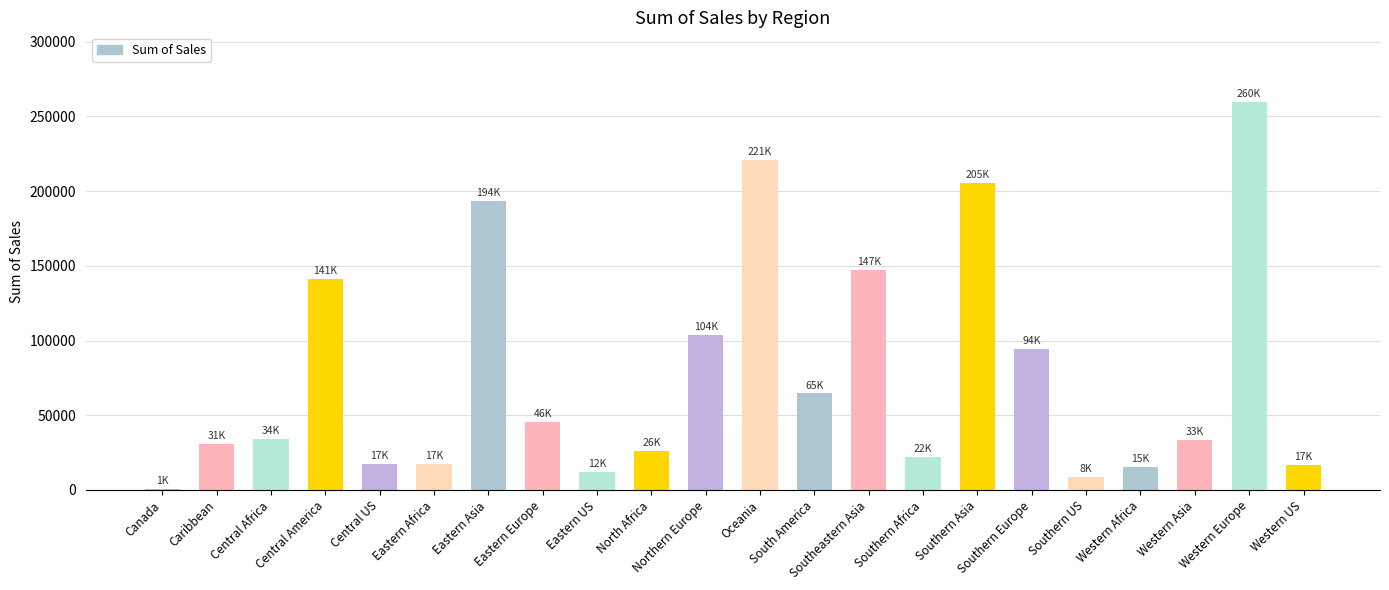

Is it true that the value at Southeastern Asia is 147337.6?

True